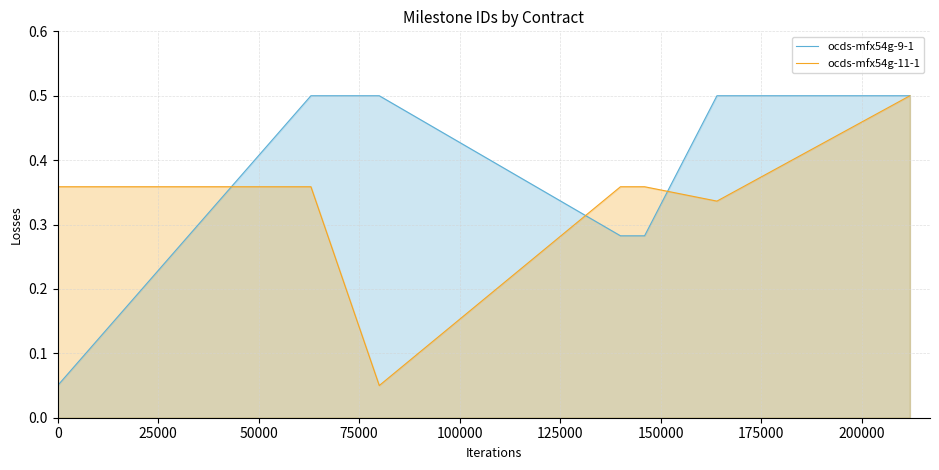

What is the average value of the ocds-mfx54g-11-1 series?

0.4